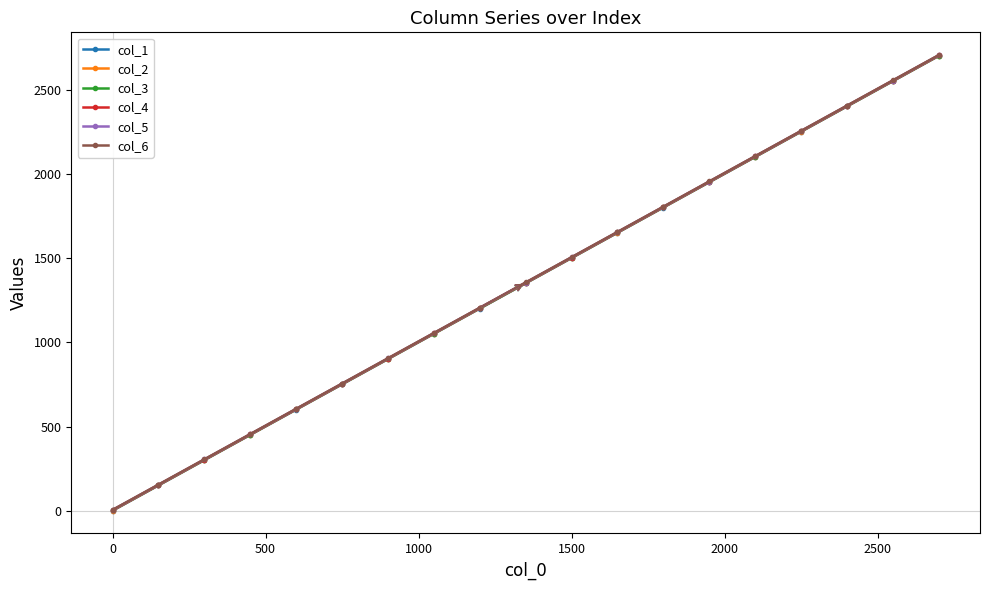

List the series in order of their overall mean, highest first.

col_6, col_5, col_4, col_3, col_2, col_1